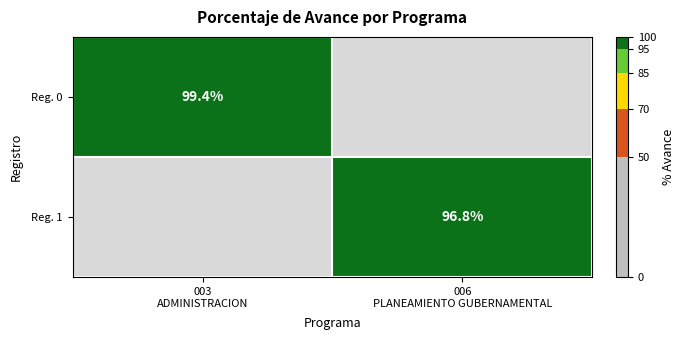

Is the value of Reg. 0 at 006 PLANEAMIENTO GUBERNAMENTAL greater than the value of Reg. 1 at 006 PLANEAMIENTO GUBERNAMENTAL?

No